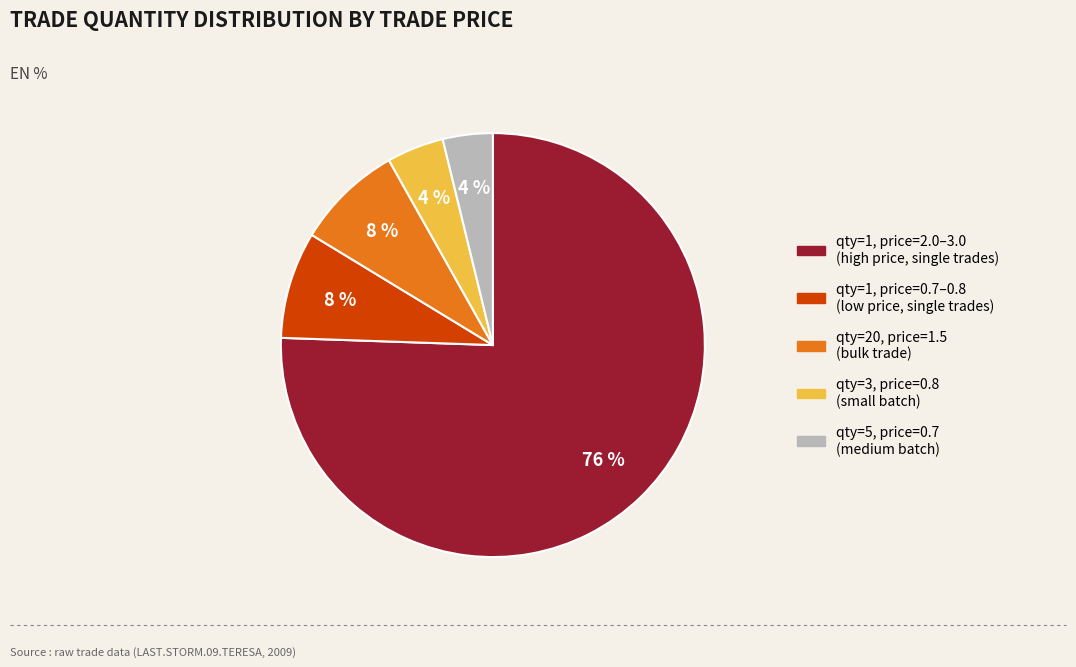

To the nearest percent, what portion does qty=1, price=0.7–0.8 (low price, single trades) represent?

8%